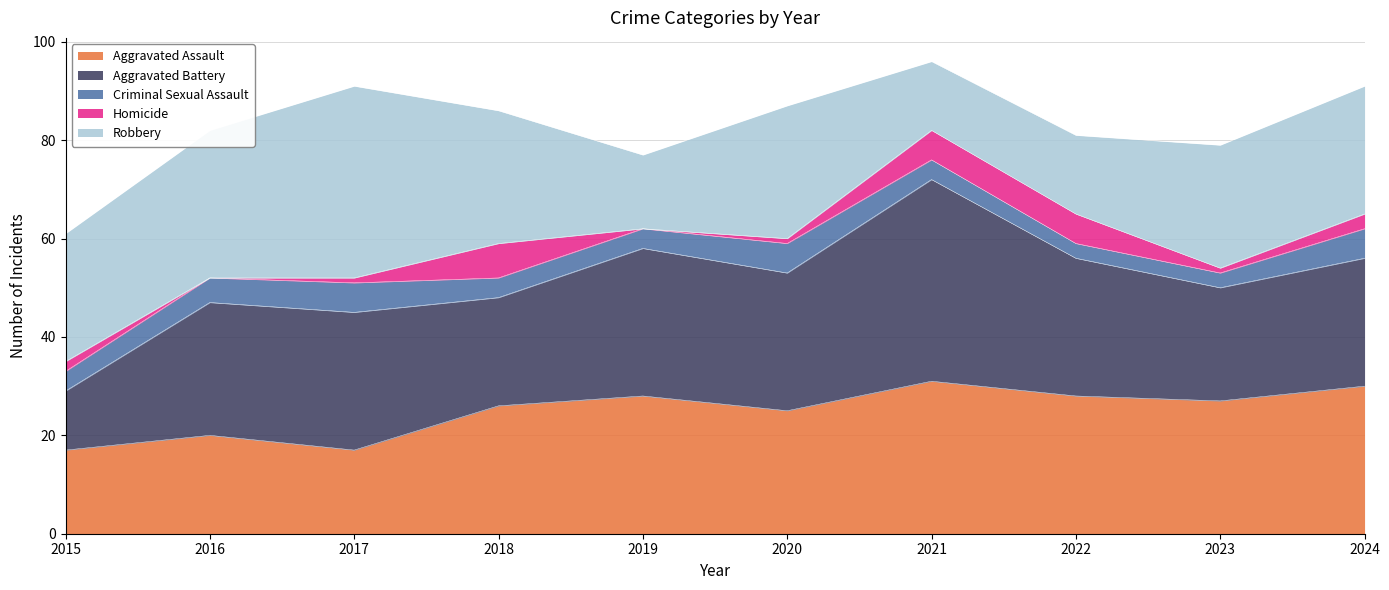

Between 2015 and 2024, which is larger?

2024